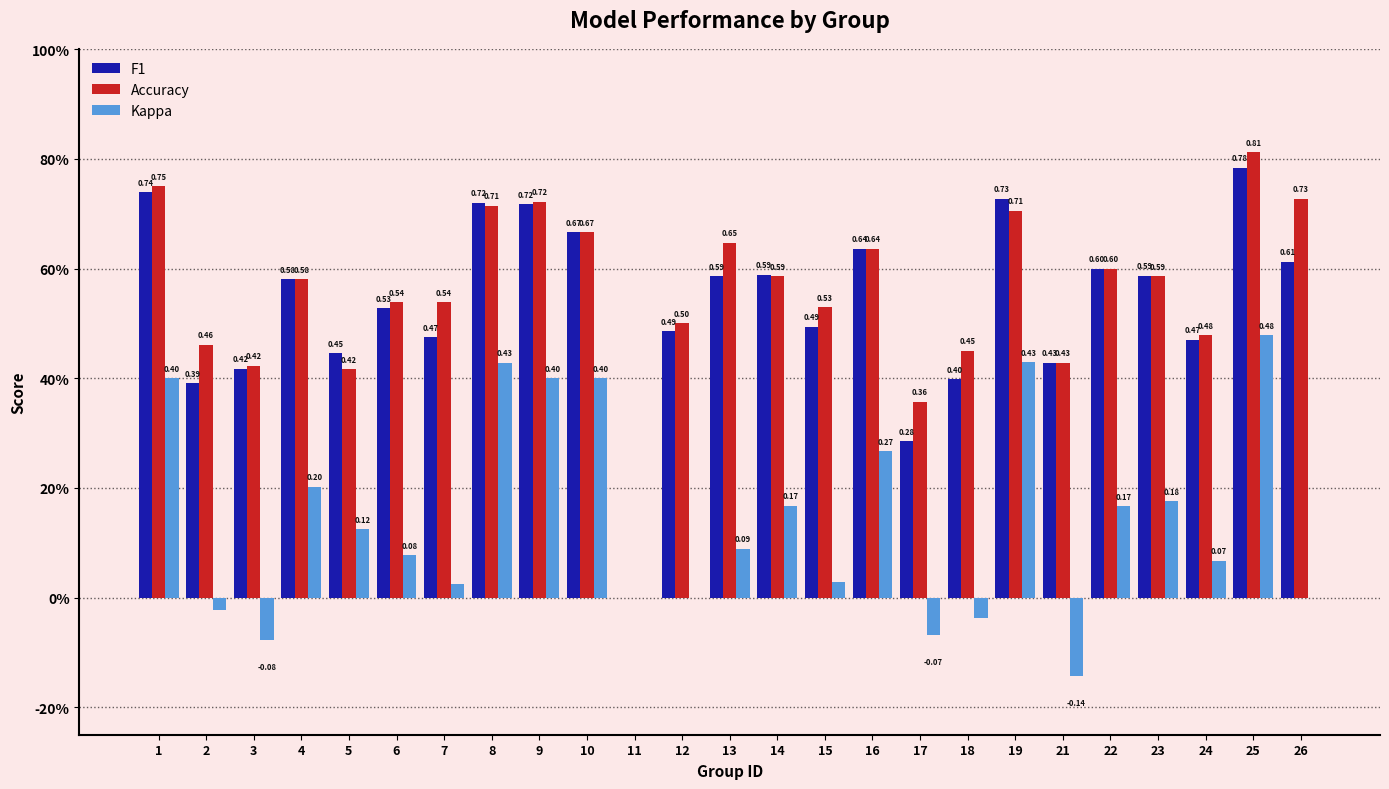

Is the value of Accuracy at 22 greater than the value of Kappa at 6?

Yes